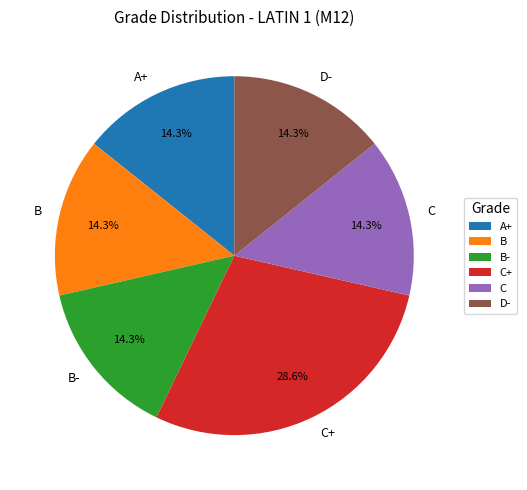

To the nearest percent, what is the combined percentage of C and D-?

29%